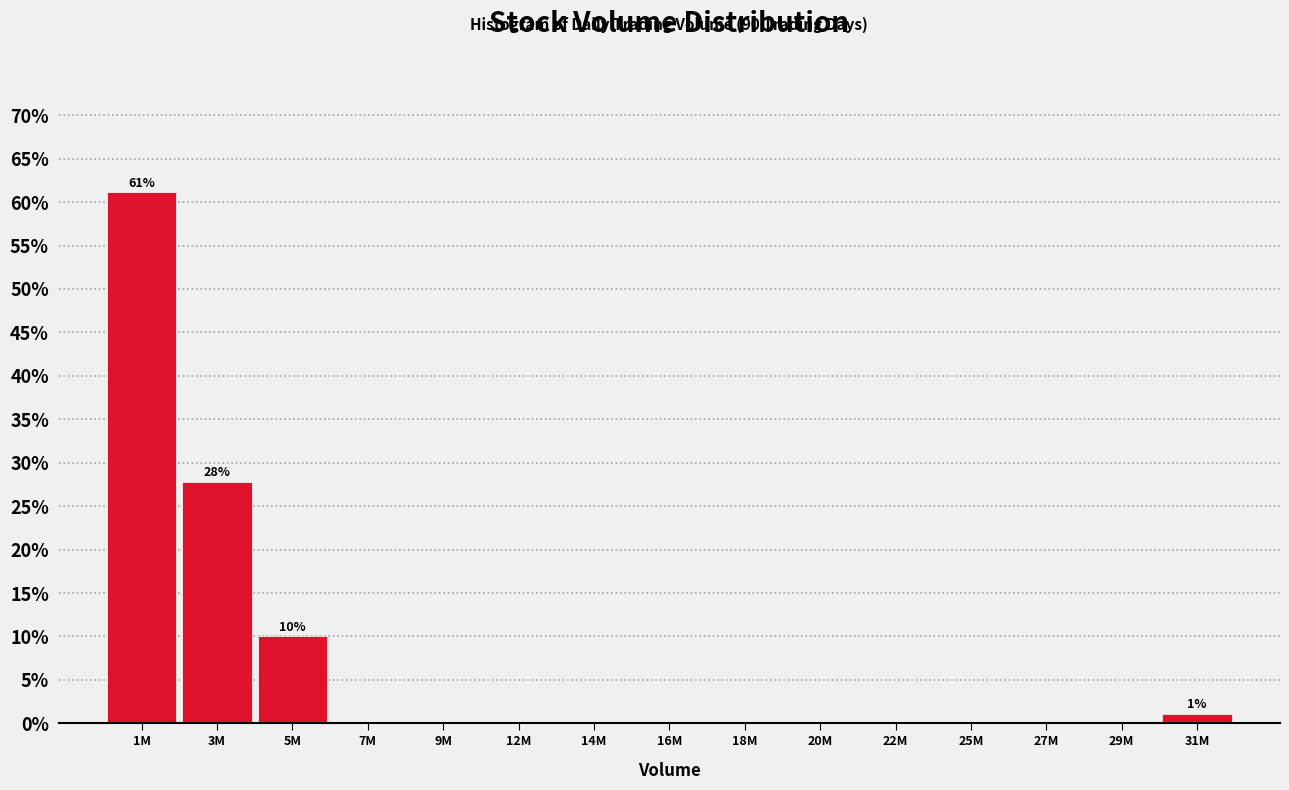

Reading left to right, what are all the values shown in this chart?

1M=61.1	3M=27.8	5M=10.0	7M=0.0	9M=0.0	12M=0.0	14M=0.0	16M=0.0	18M=0.0	20M=0.0	22M=0.0	25M=0.0	27M=0.0	29M=0.0	31M=1.1